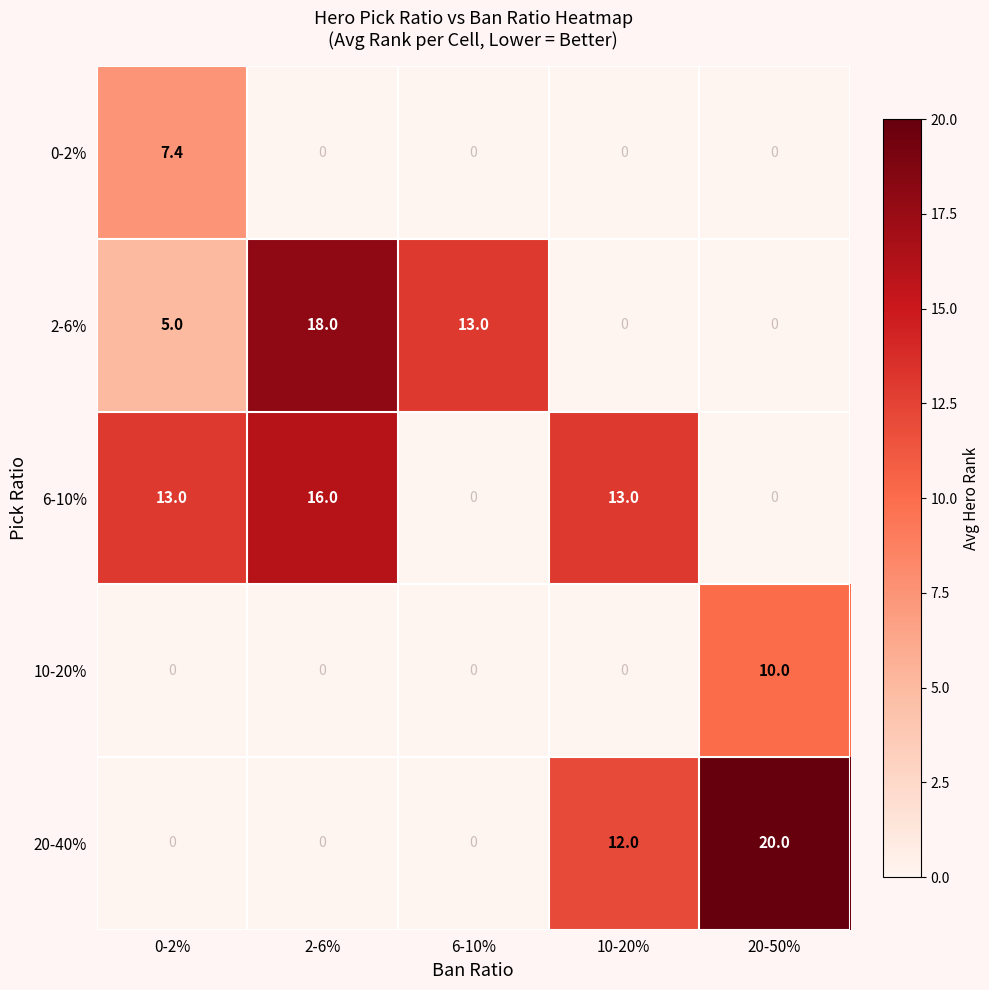

Which series has the largest total across all categories?

6-10%